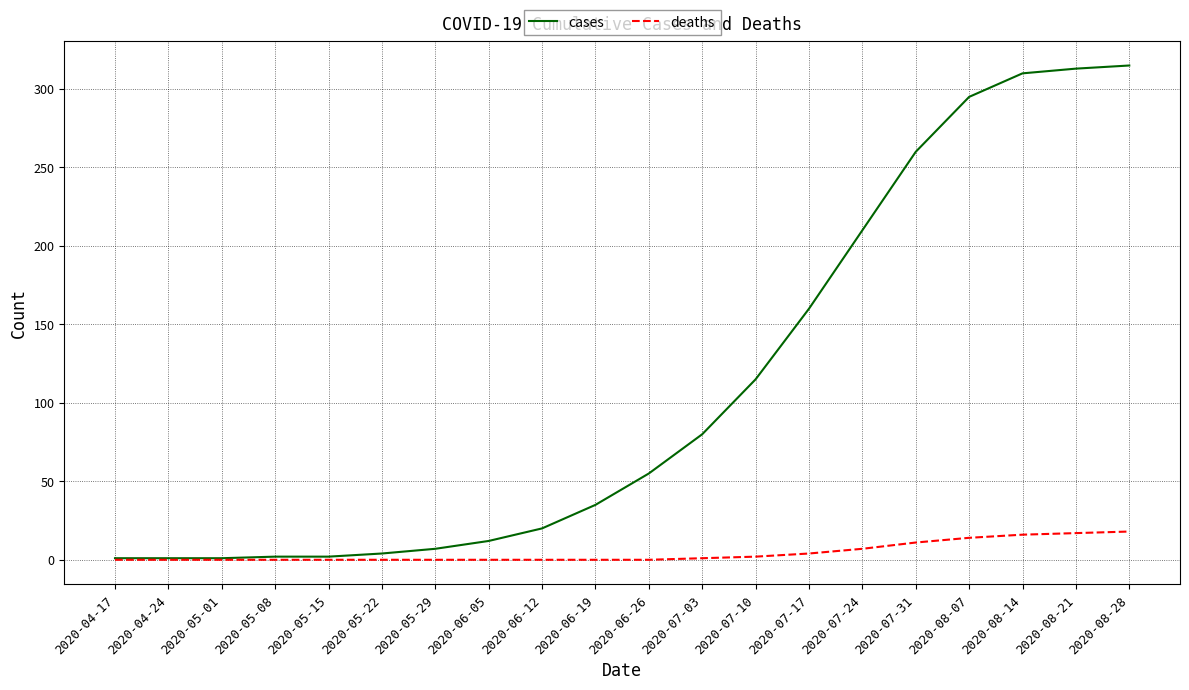

The cases series shows 501 at 2020-08-28. True or false?

False